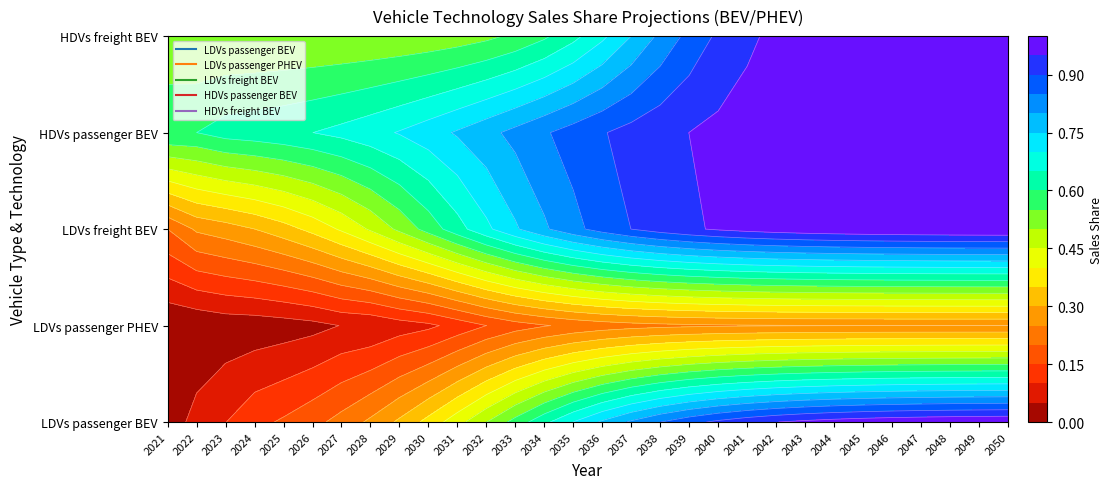

What is the total value across all series at 2029?

2.1